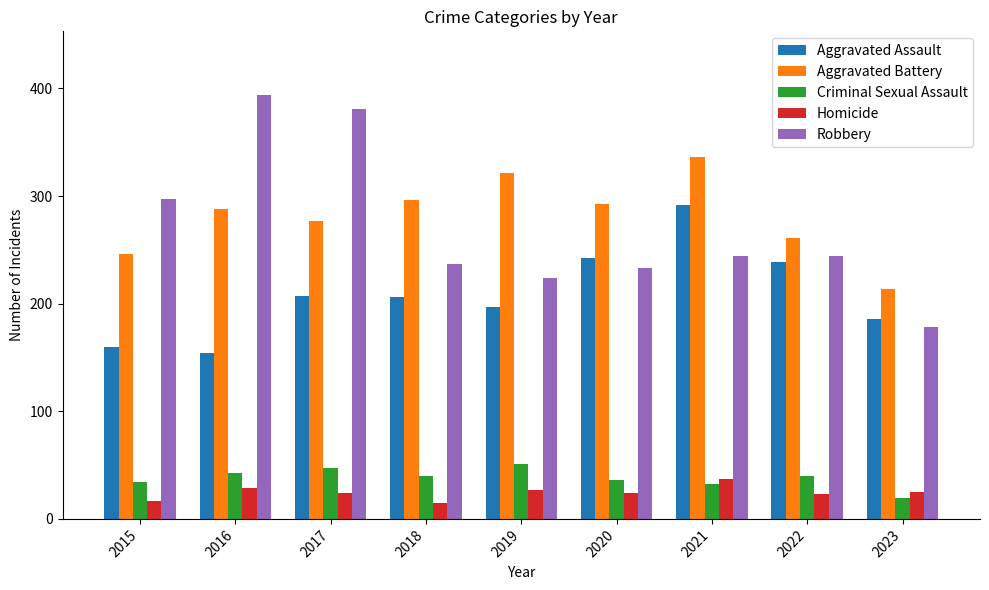

Which series changed the most between 2017 and 2019?

Robbery